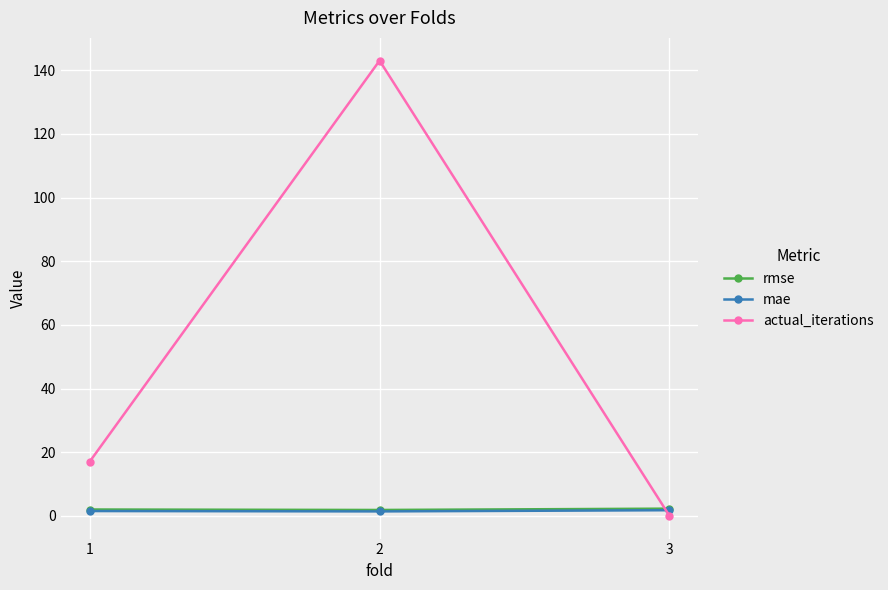

Between 1 and 2, which series saw the biggest shift?

actual_iterations